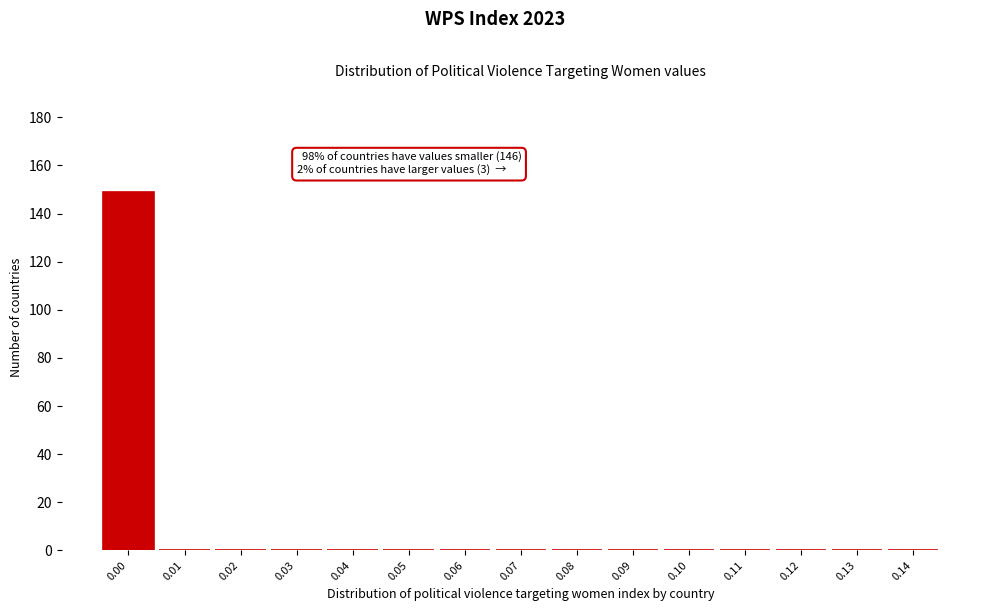

Reading left to right, what are all the values shown in this chart?

0.00=149	0.01=0	0.02=0	0.03=0	0.04=0	0.05=0	0.06=0	0.07=0	0.08=0	0.09=0	0.10=0	0.11=0	0.12=0	0.13=0	0.14=0